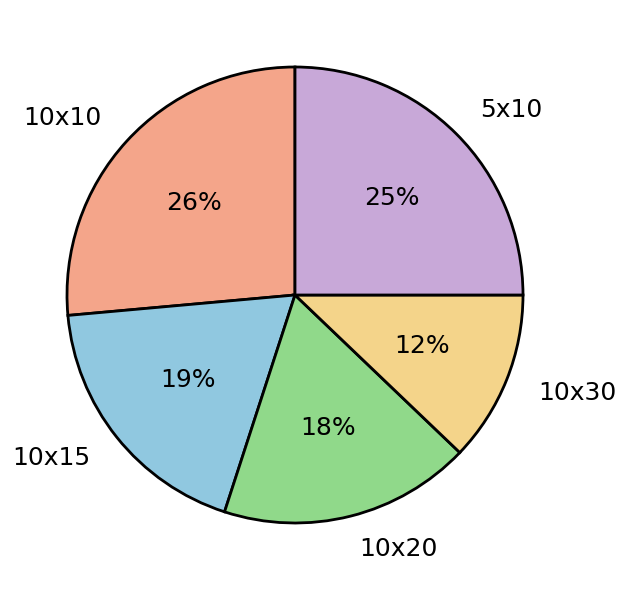

True or false: 5x10 accounts for 12% of the total.

False